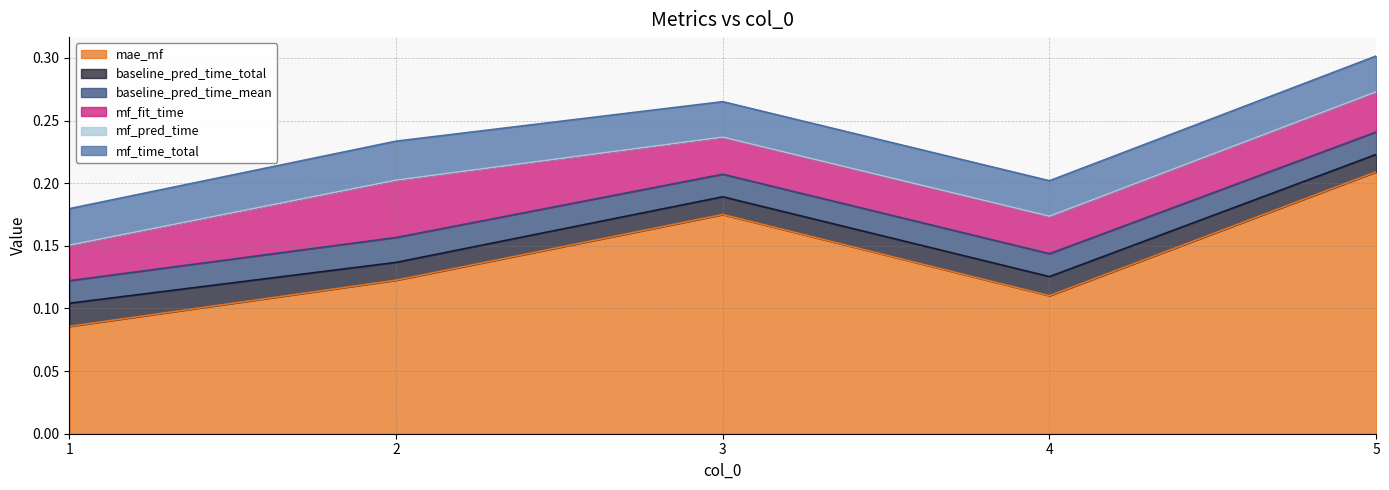

Rank the categories by mf_fit_time value from lowest to highest.

1, 3, 4, 5, 2